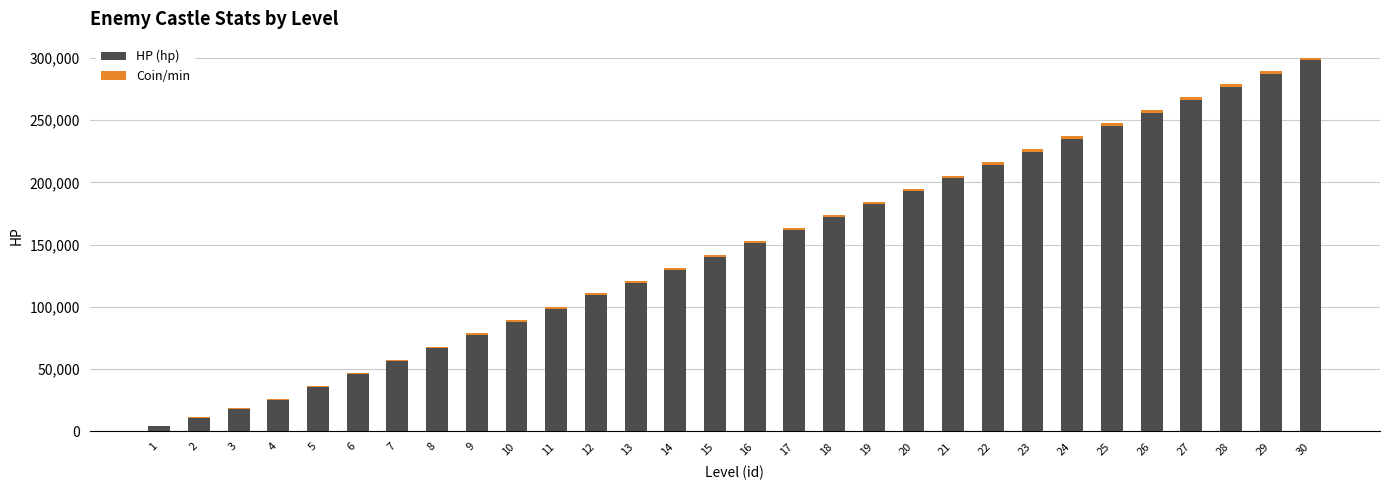

How many data points does each series have?

30